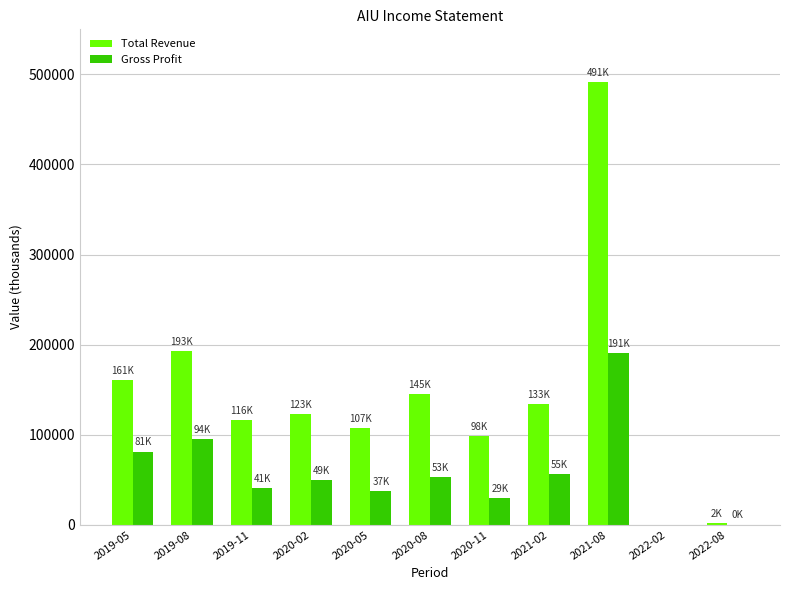

Which series has the largest range (max minus min)?

Total Revenue